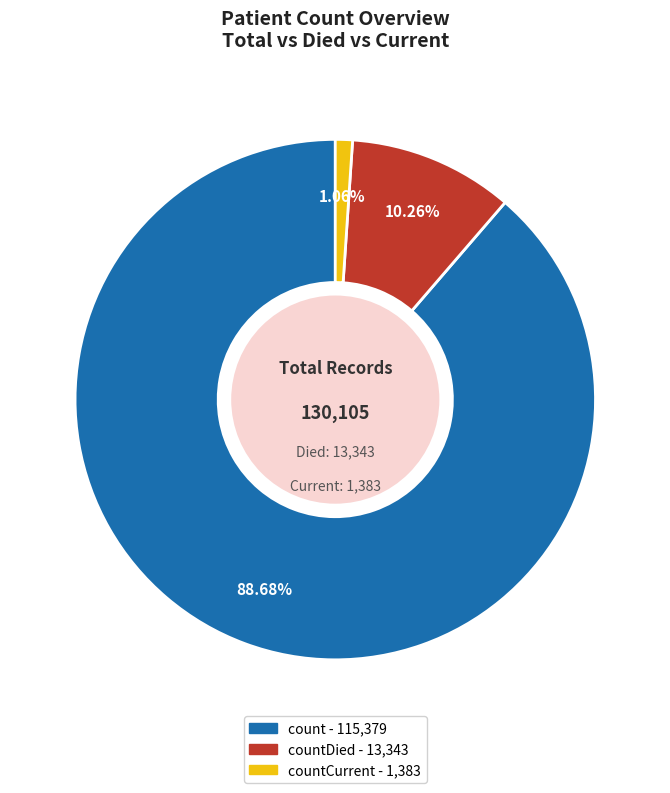

Is there any slice that represents more than half of the pie?

Yes